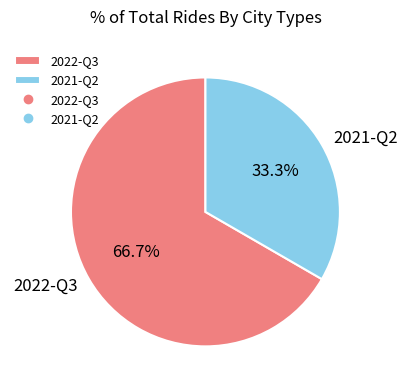

To the nearest percent, what portion does 2021-Q2 represent?

33%